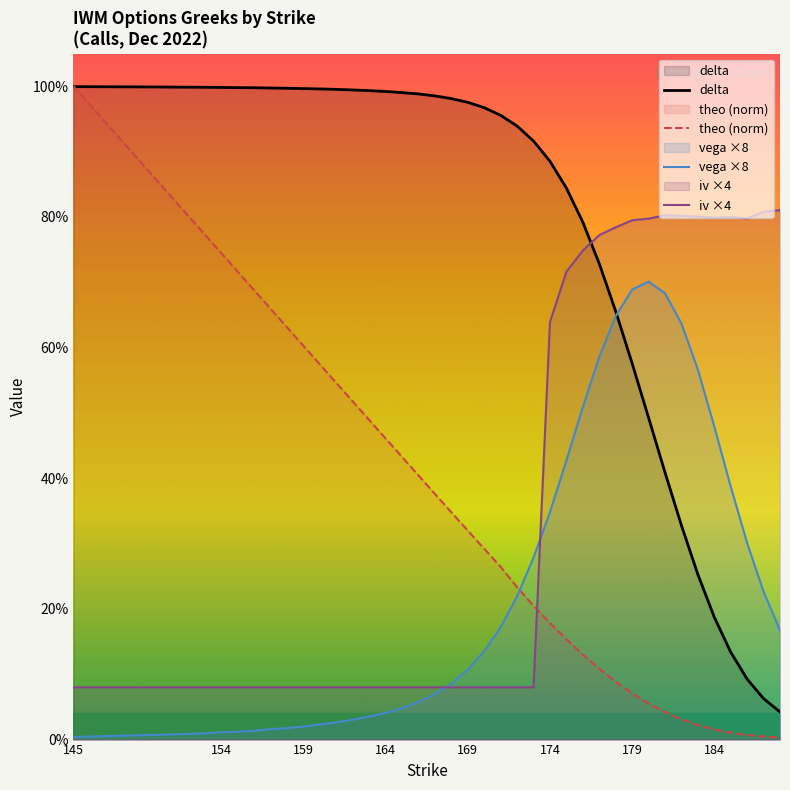

Which series ends up on top after the final intersection of iv ×4 and delta?

iv ×4